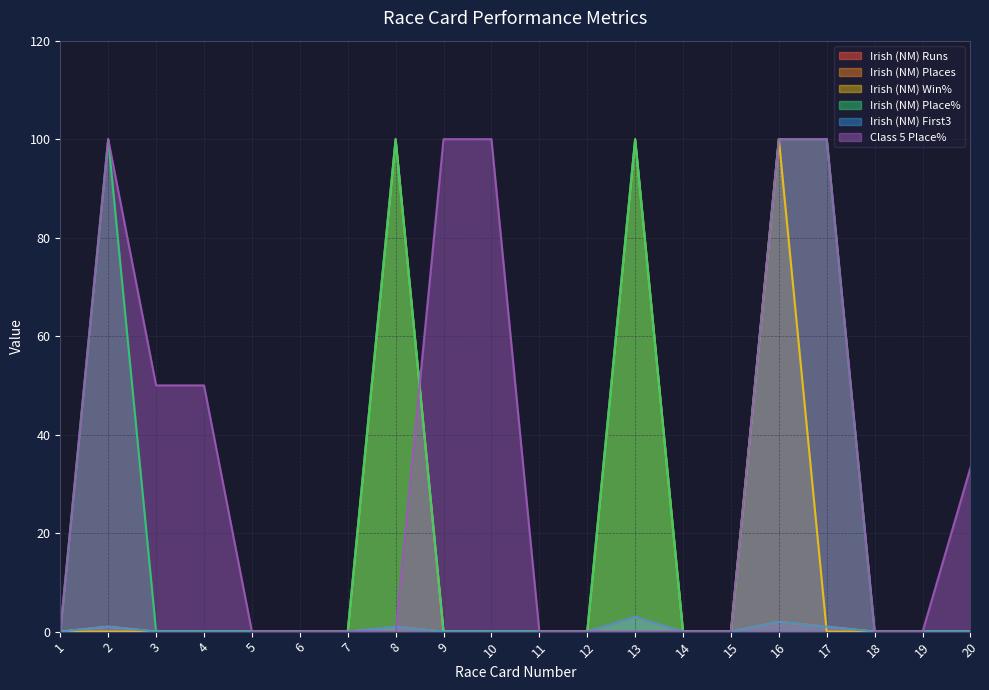

What is the total value across all series at 2?

203.0